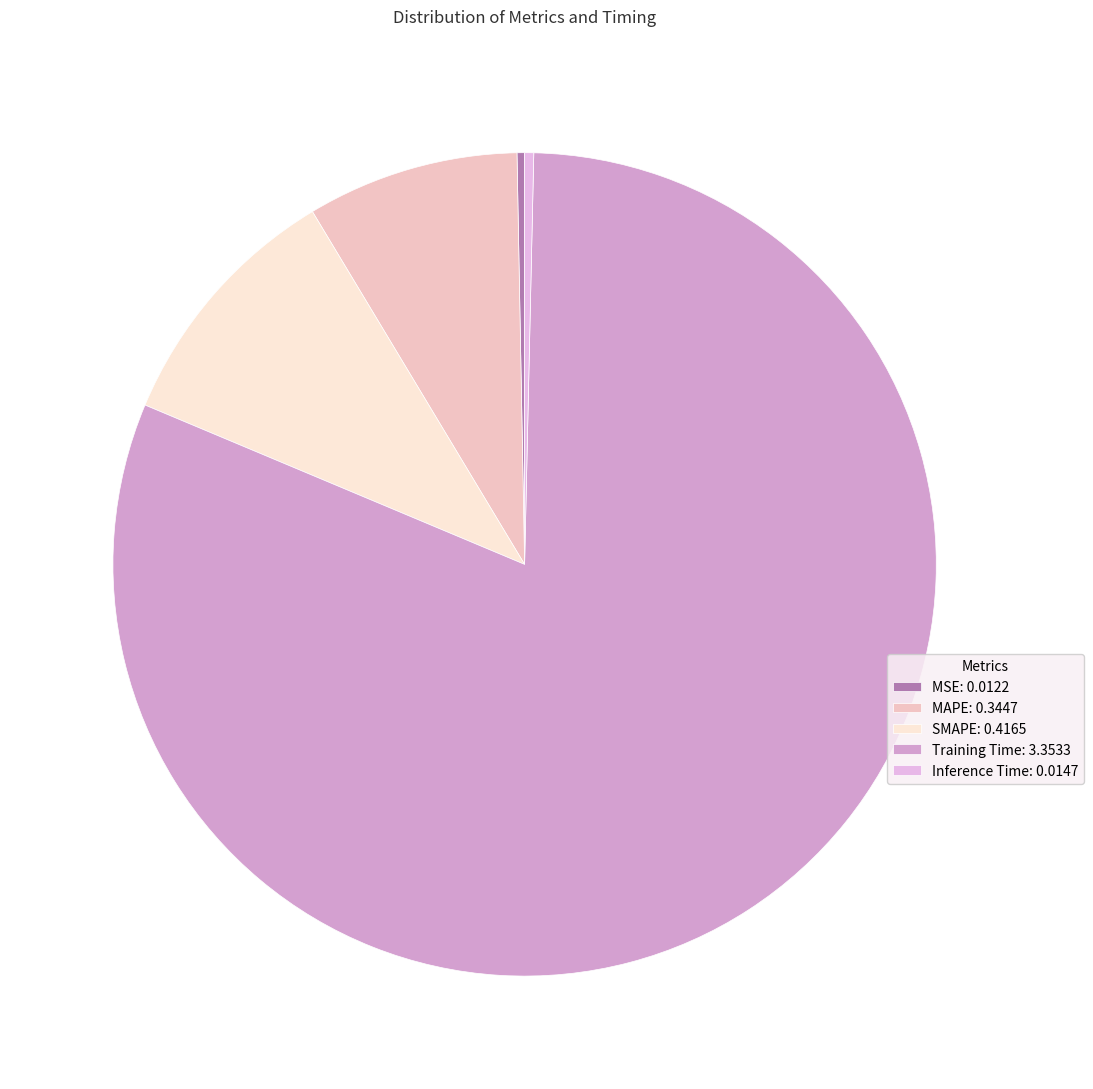

Does Training Time account for over 50% of the chart?

Yes